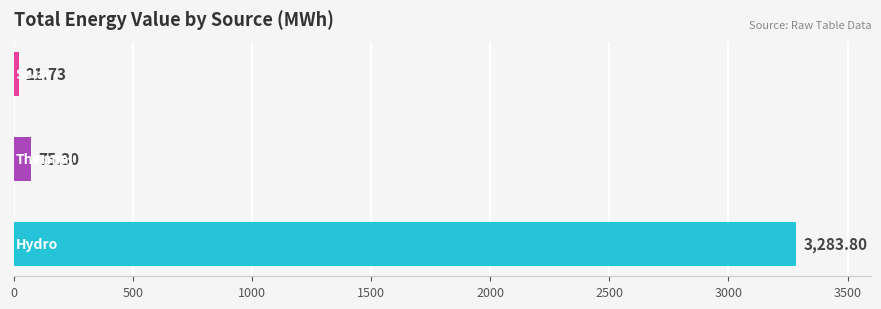

The value of Thermal at 13 is 16.0. True or false?

False